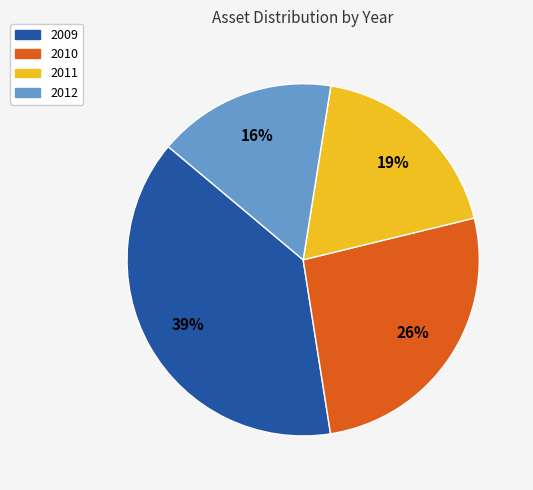

To the nearest percent, what is the average slice percentage?

25%